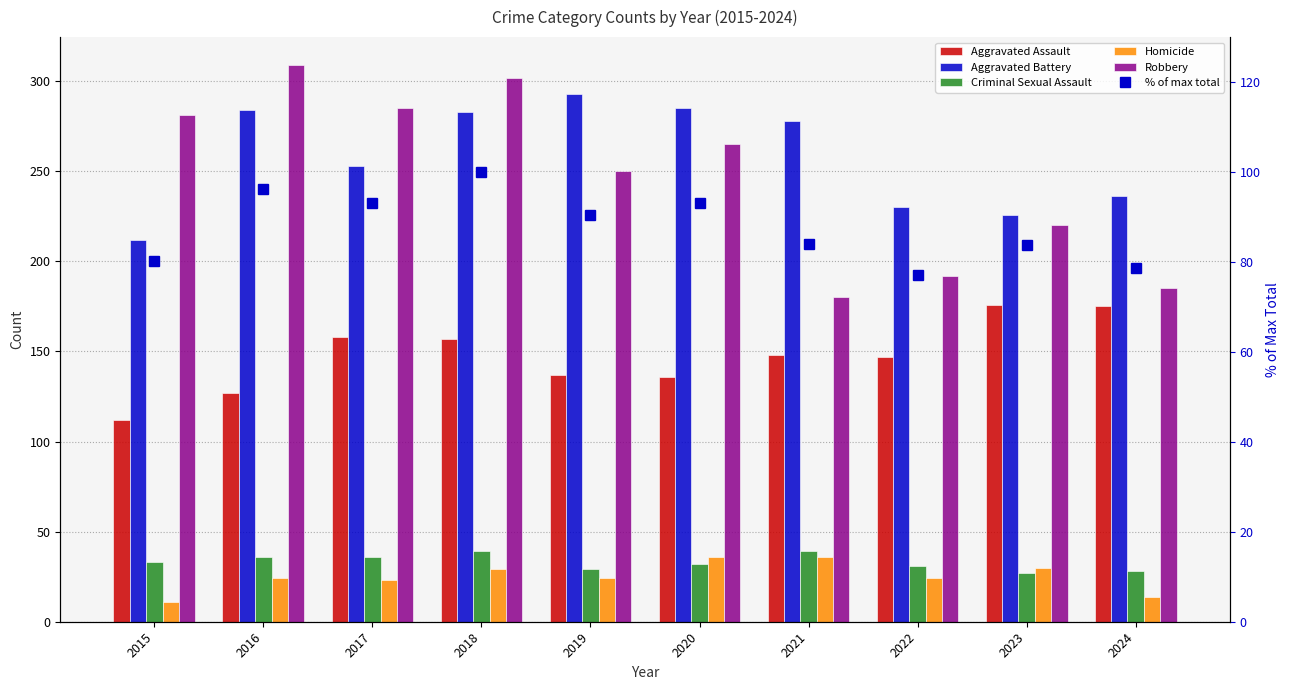

Rank the series by their maximum value, from highest to lowest.

Robbery, Aggravated Battery, Aggravated Assault, % of max total, Criminal Sexual Assault, Homicide